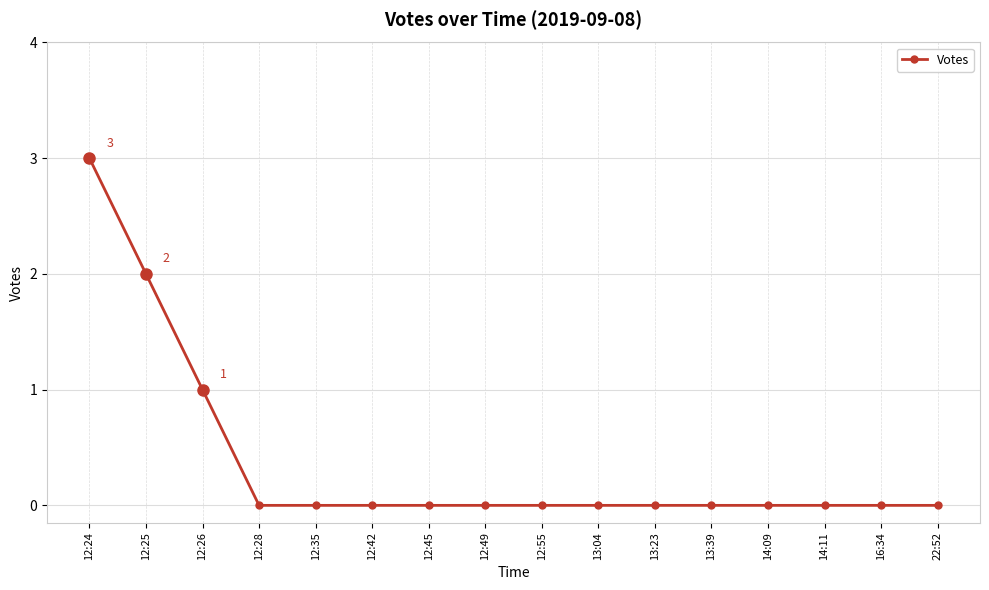

The value at 12:26 is 0. True or false?

False